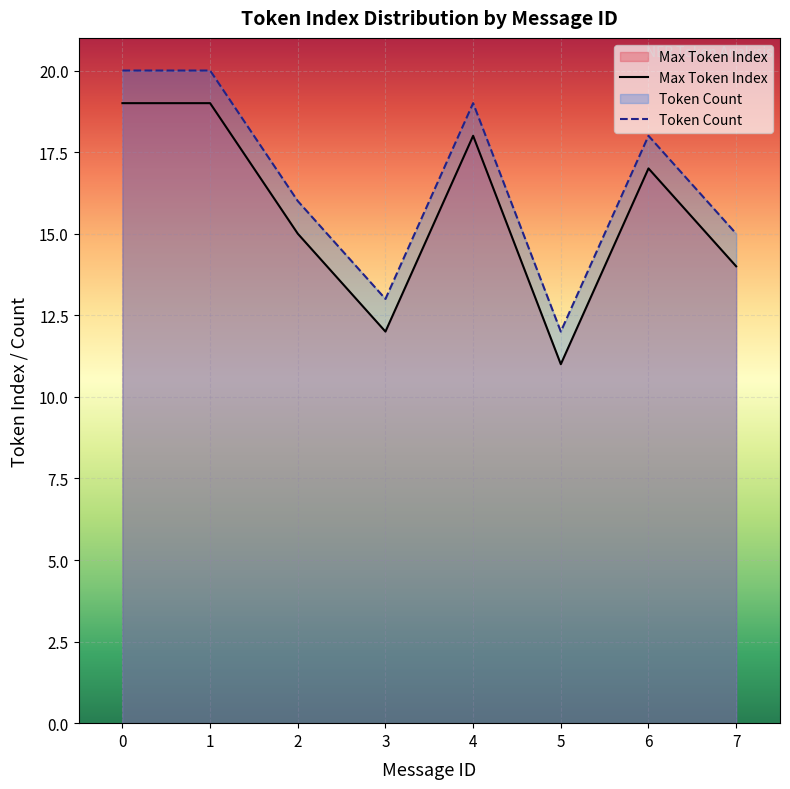

Reading right to left, extract all data points from this chart.

Max Token Index: 7=14	6=17	5=11	4=18	3=12	2=15	1=19	0=19
Token Count: 7=15	6=18	5=12	4=19	3=13	2=16	1=20	0=20